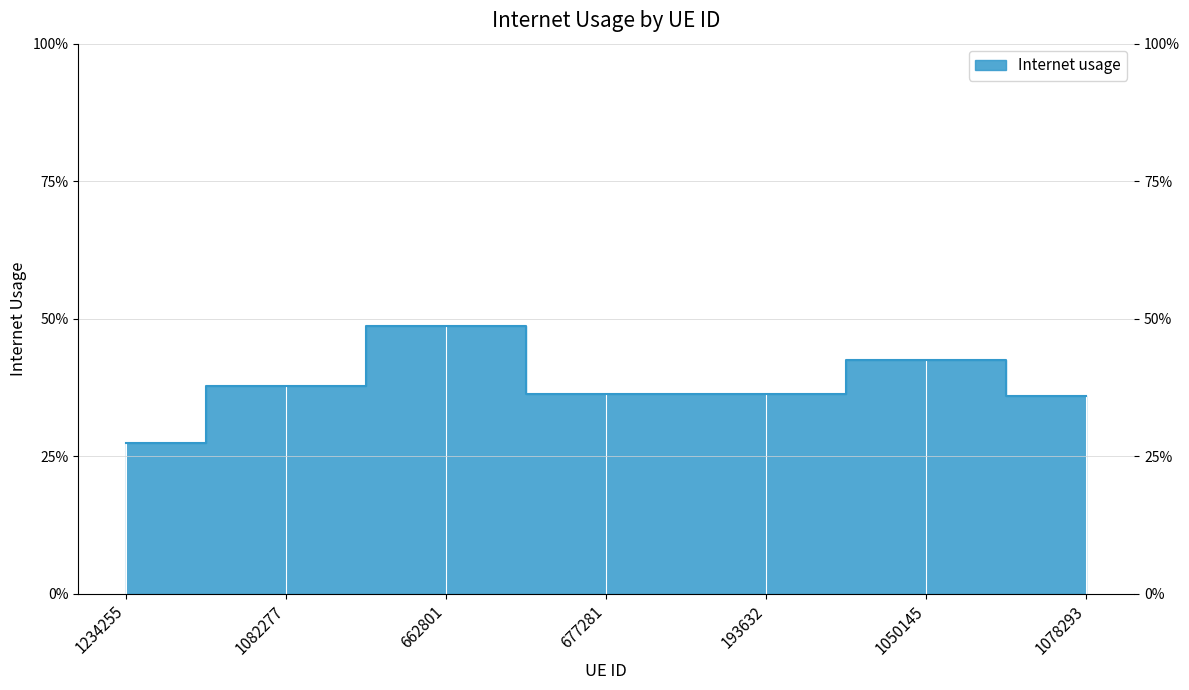

What is the change in value from 677281 to 1050145?

+0.1